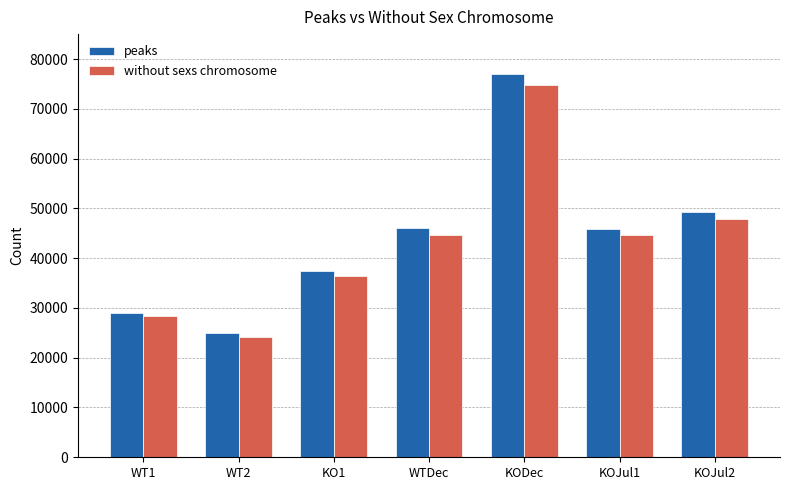

What is the difference between the without sexs chromosome values at KOJul2 and KO1?

11499